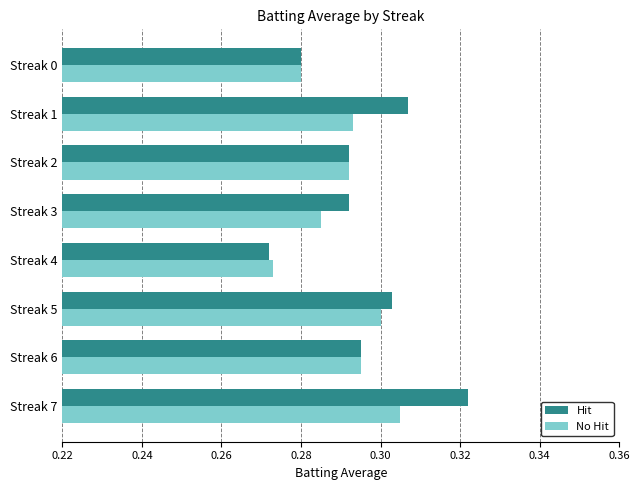

Which series has the widest spread of values?

Hit